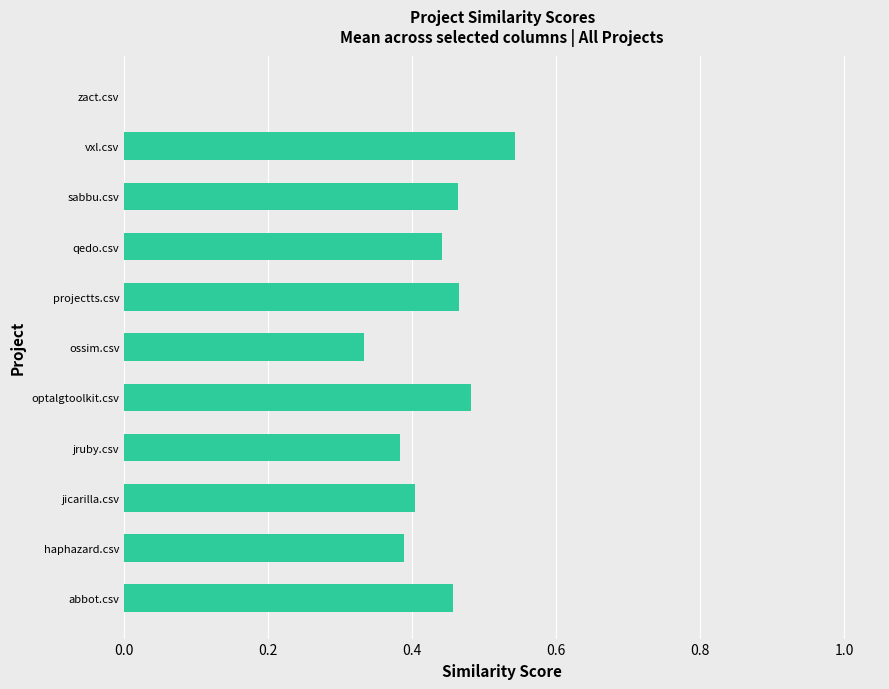

Are the bars horizontal?

Yes